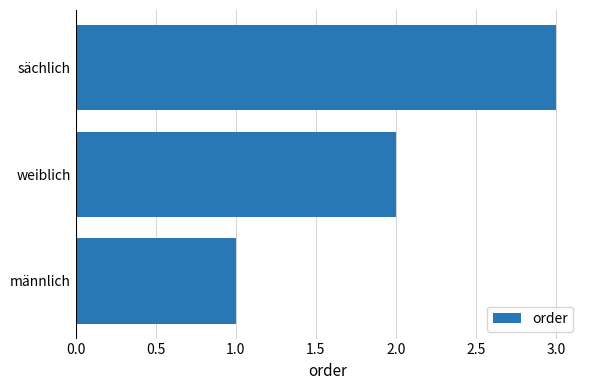

What is the difference between the maximum and minimum values?

2